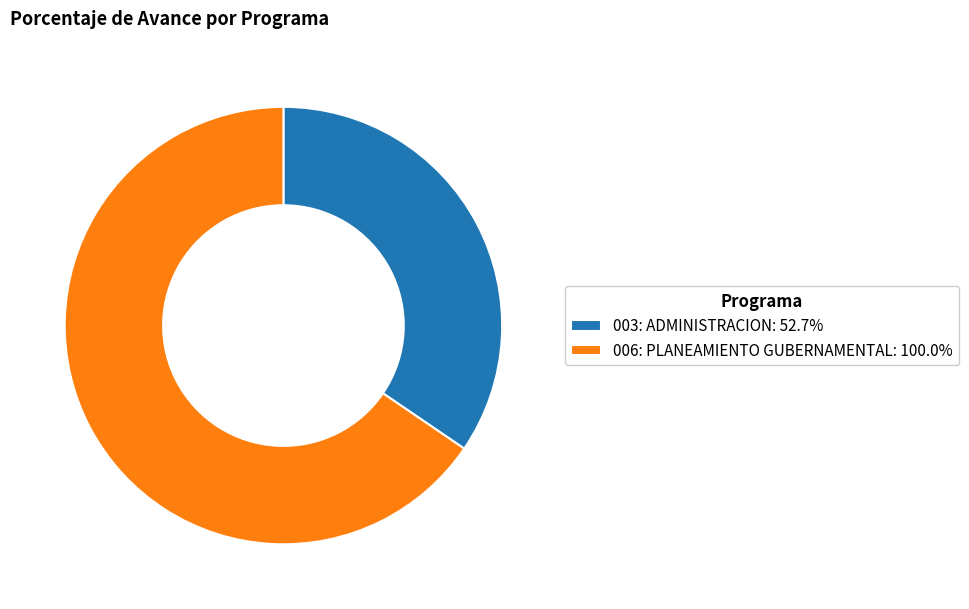

Combined, do 006: PLANEAMIENTO GUBERNAMENTAL: 100.0% and 003: ADMINISTRACION: 52.7% account for over 50%?

Yes